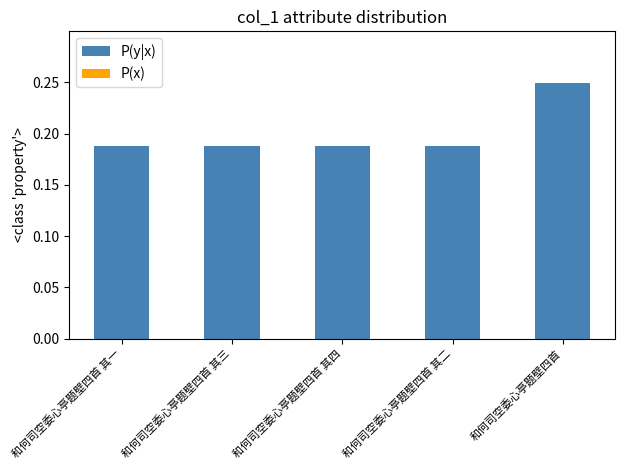

Are the bars horizontal?

No